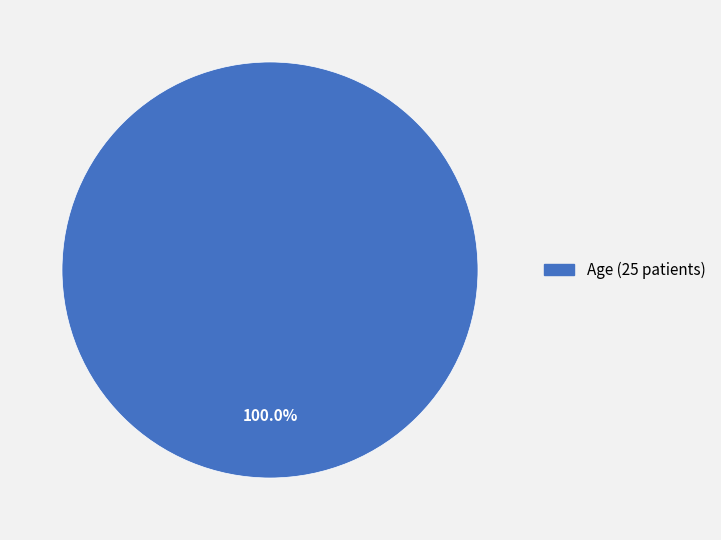

Is there a majority slice in this chart?

Yes